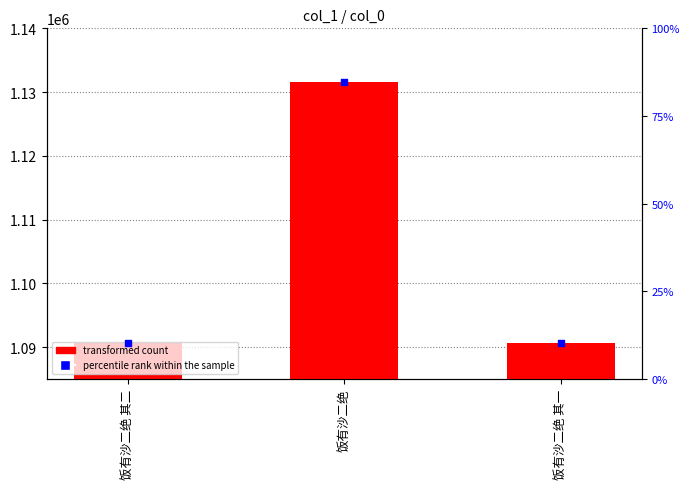

Is the value of col_0 at 饭有沙二绝 greater than the value of percentile rank within the sample at 饭有沙二绝 其二?

Yes